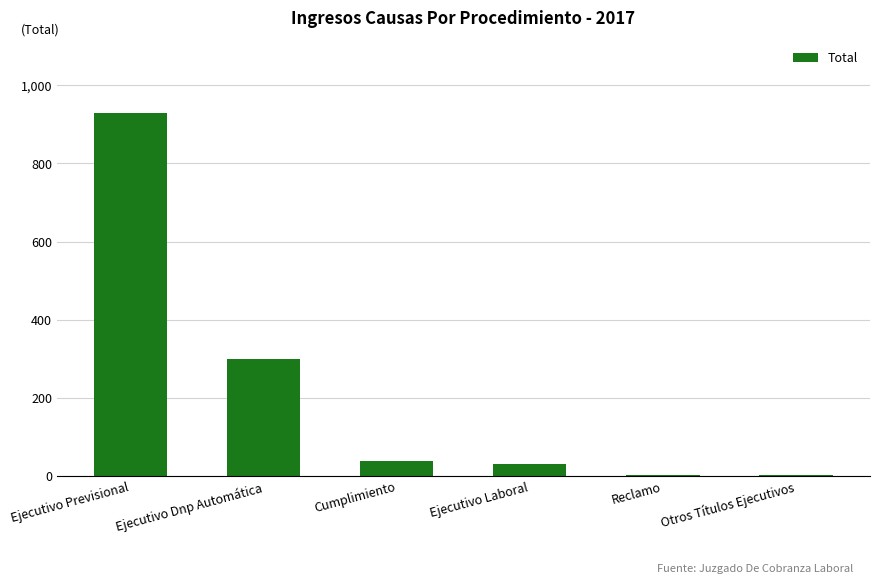

The chart shows a value of 300 at Ejecutivo Dnp Automática. True or false?

True